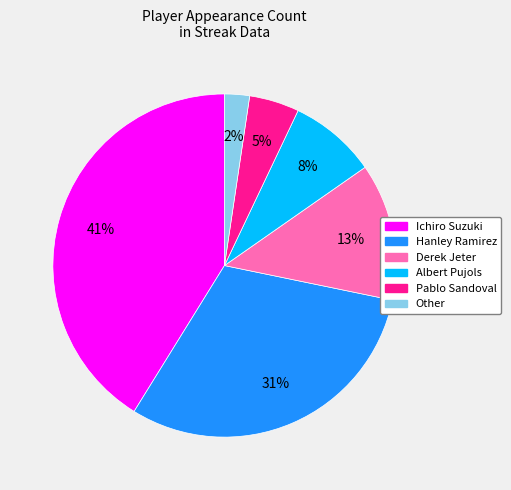

Is there any slice that represents more than half of the pie?

No